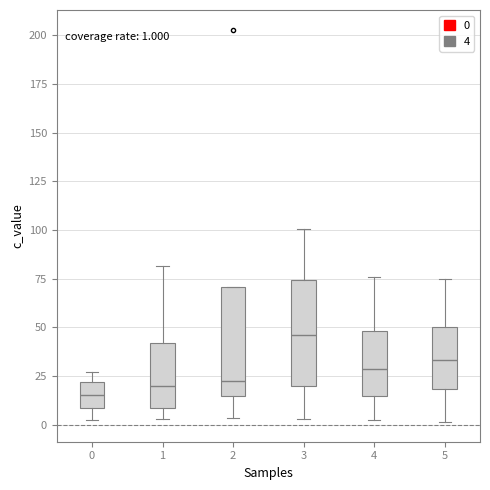

Which box's median line is the highest?

3